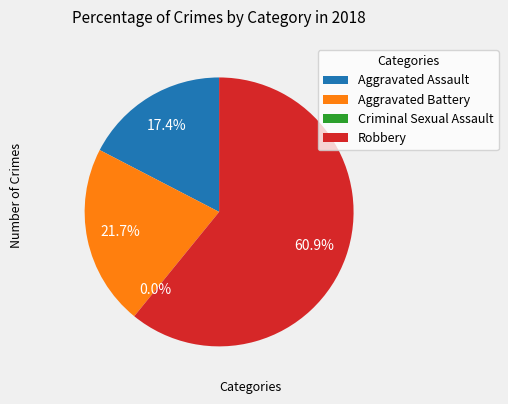

Is it true that Aggravated Assault is 17% of the pie?

True